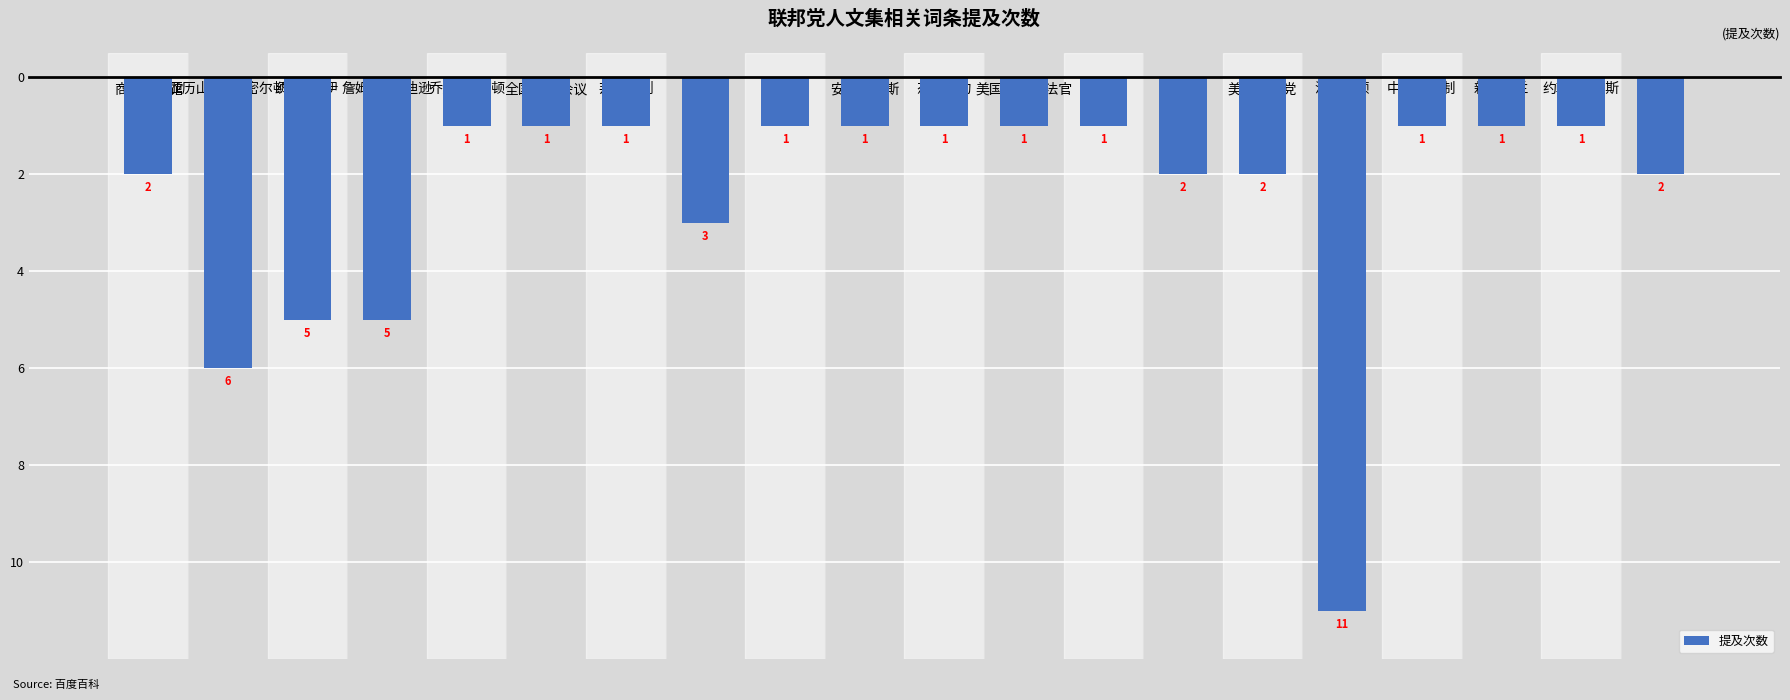

Reading right to left, extract all data points from this chart.

-2	-1	-1	-1	-11	-2	-2	-1	-1	-1	-1	-1	-3	-1	-1	-1	-5	-5	-6	-2